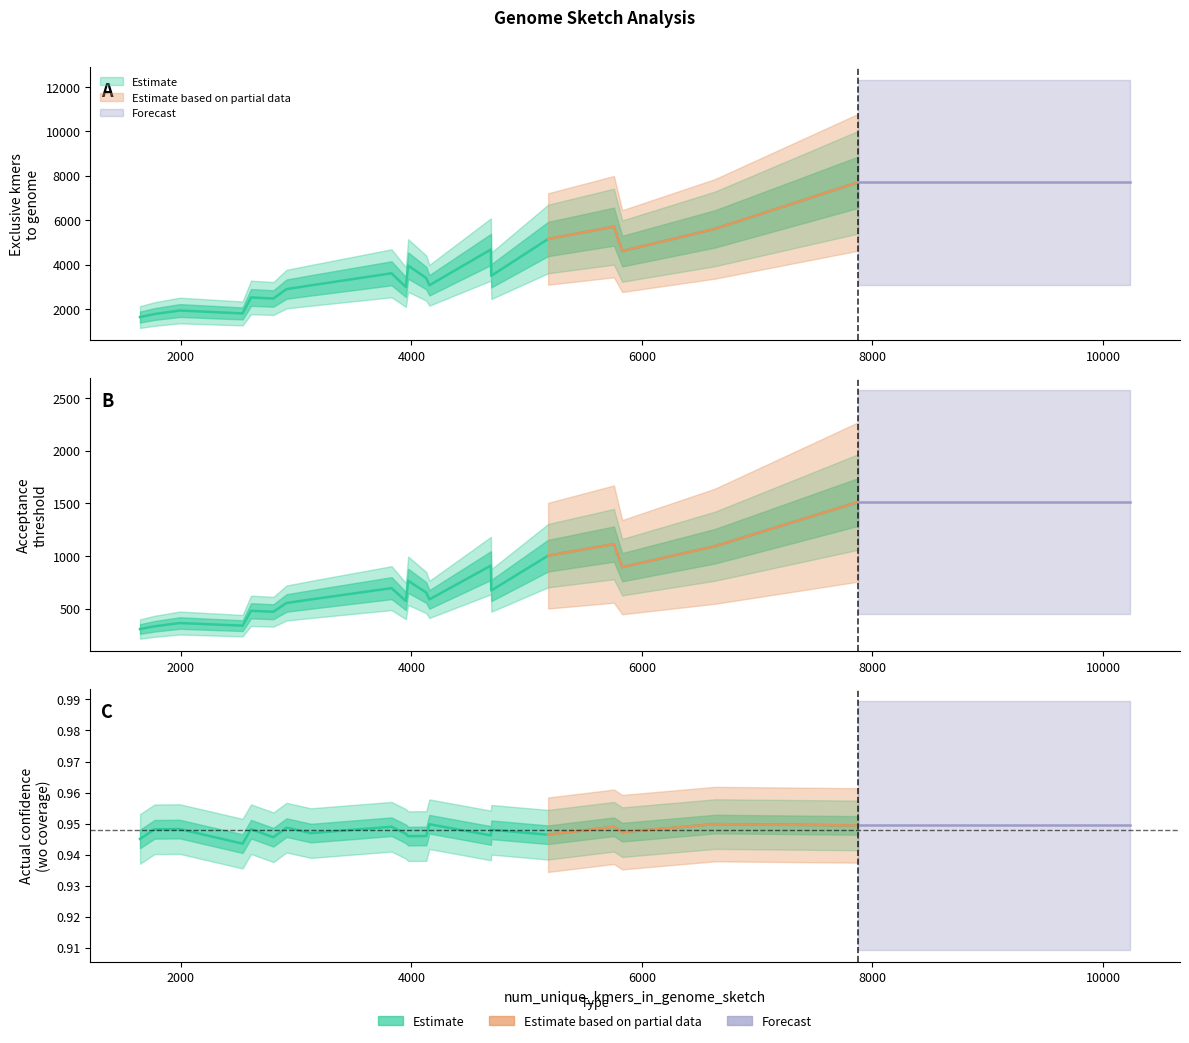

What is the label of the 13th point from the right?

4157